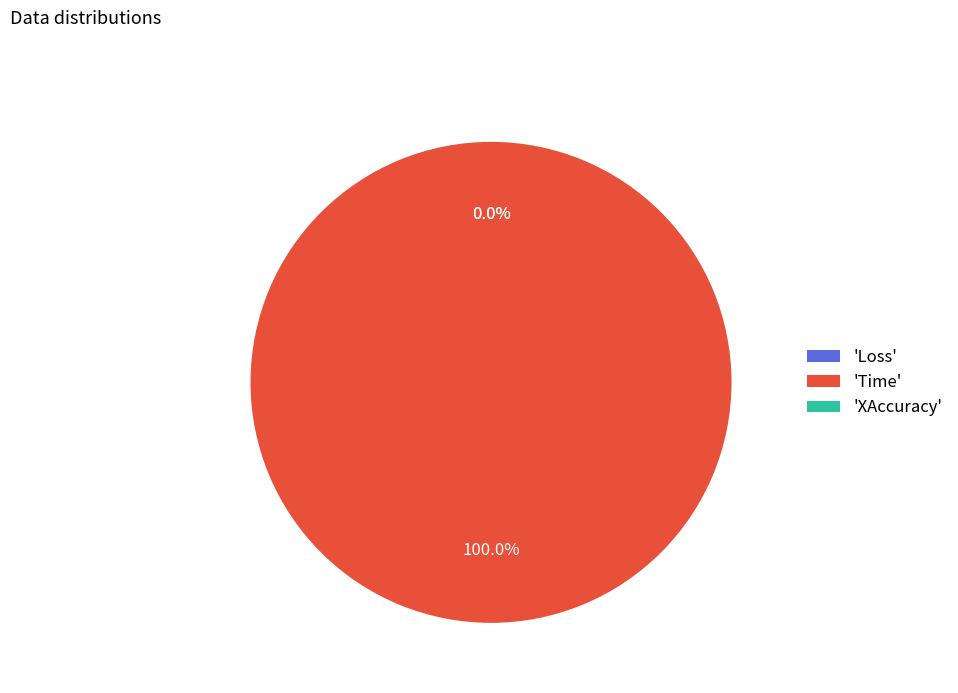

Combined, do Time and Loss account for over 50%?

Yes